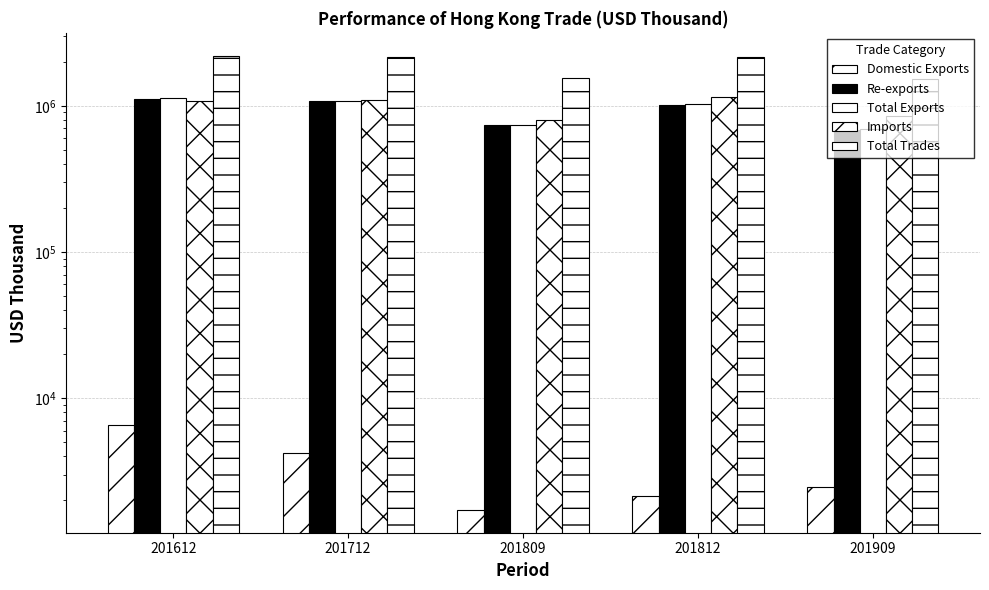

Where is Re-exports nearest to the value 901738?

201812